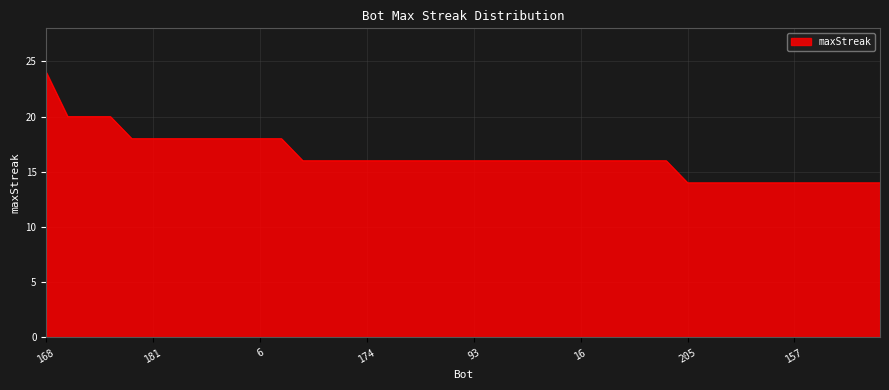

What is the difference between the second highest and second lowest values?

6